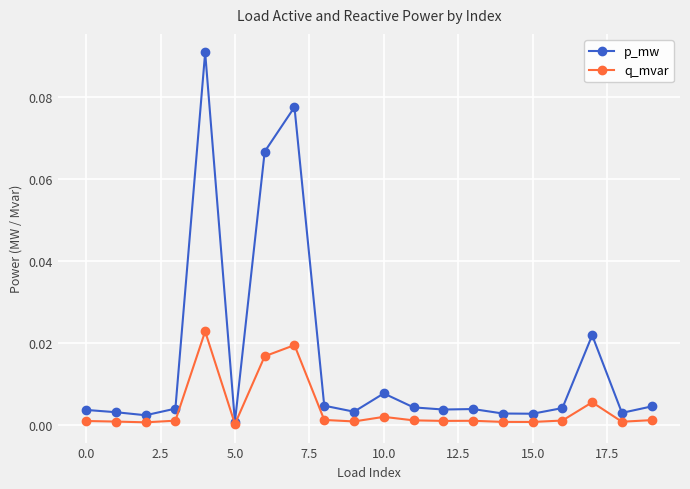

In p_mw, how many points are higher than both neighbors (excluding endpoints)?

5